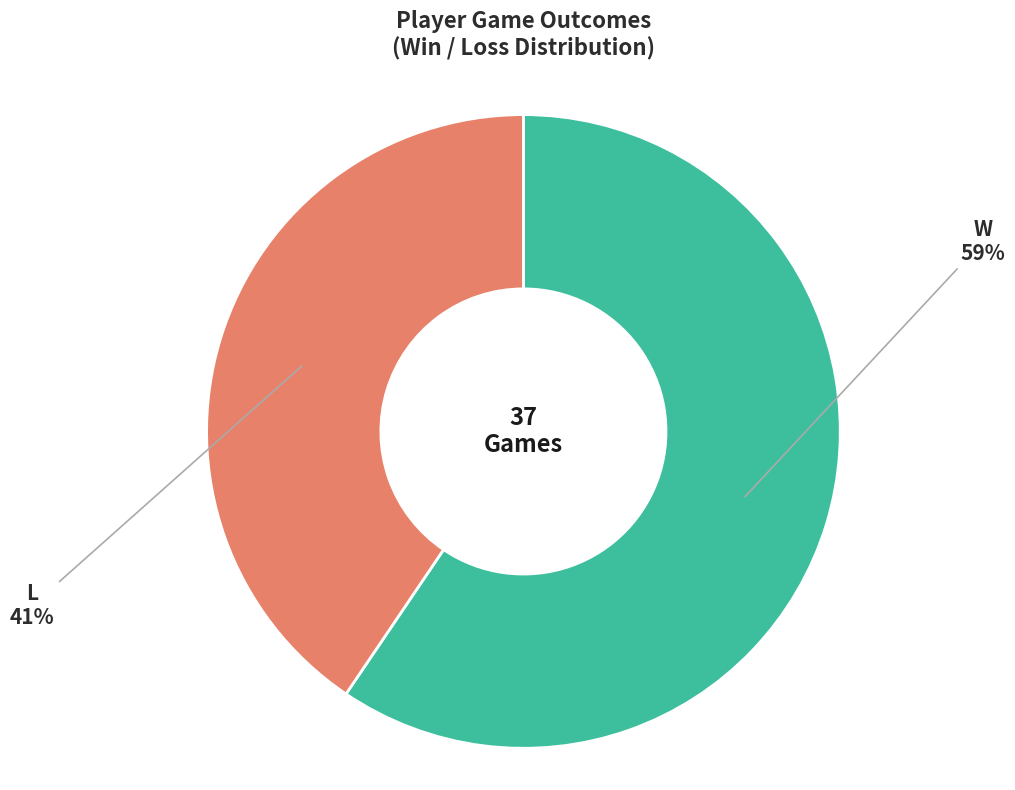

How many segments does this pie chart have?

2